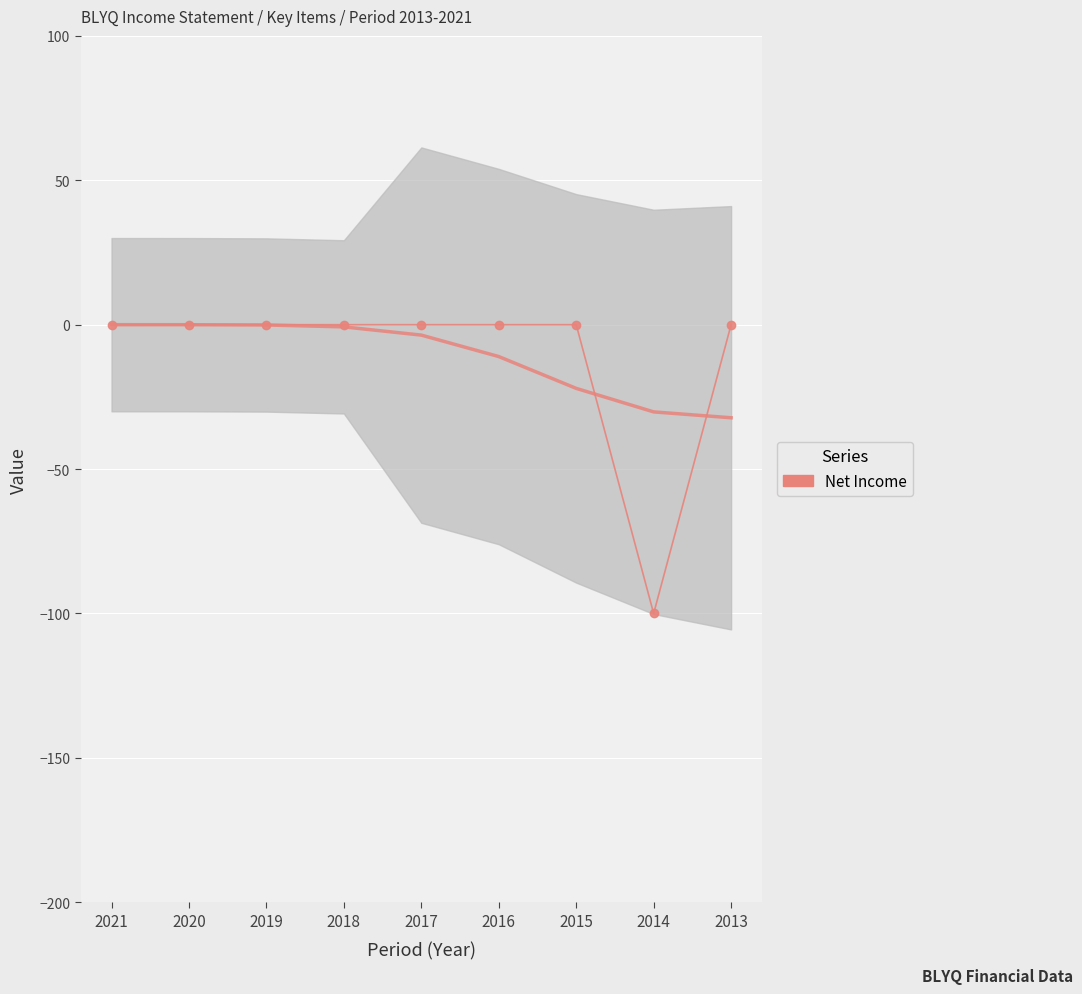

Rank the categories by value from lowest to highest.

2014, 2021, 2020, 2019, 2018, 2017, 2016, 2015, 2013